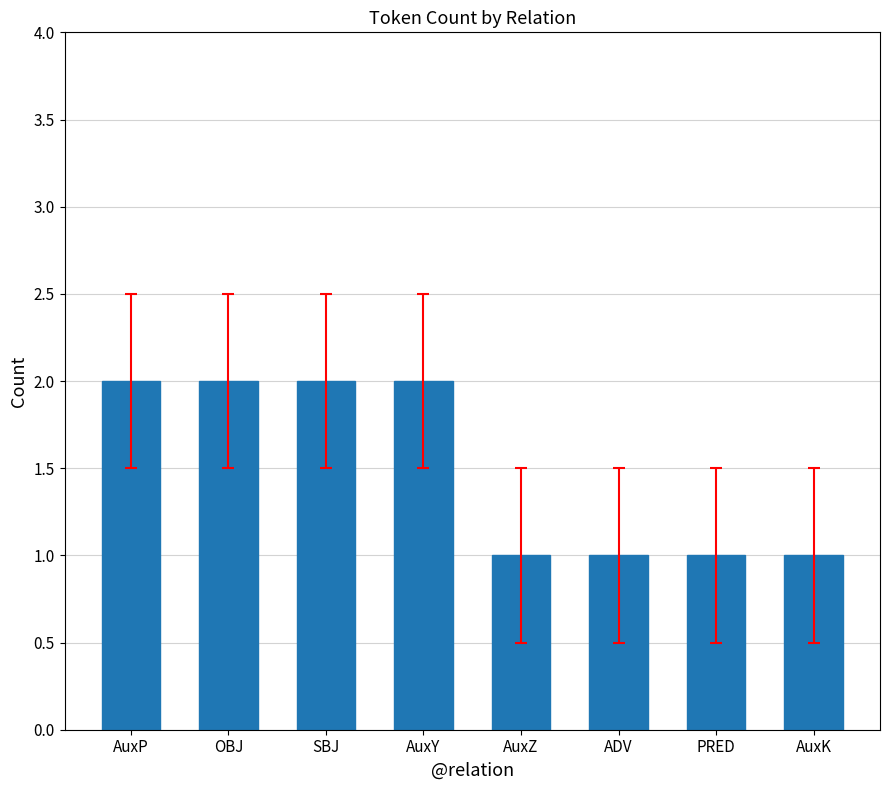

What is the change in value from SBJ to AuxK?

-1